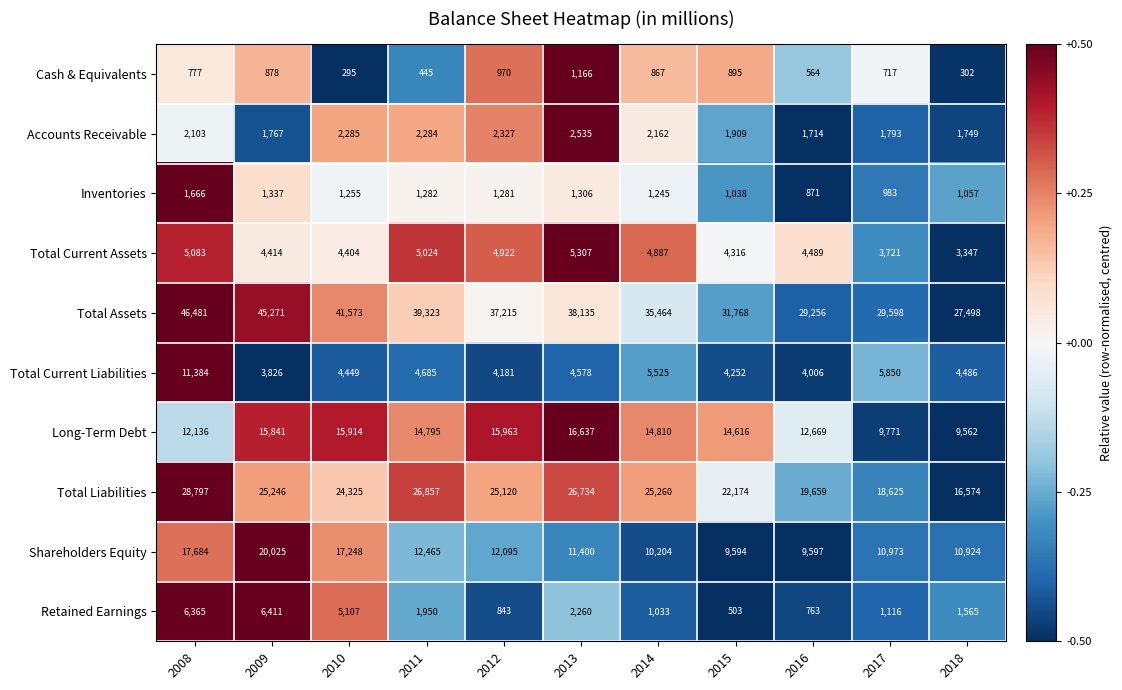

True or false: Cash & Equivalents has a value of 717 at 2017.

True